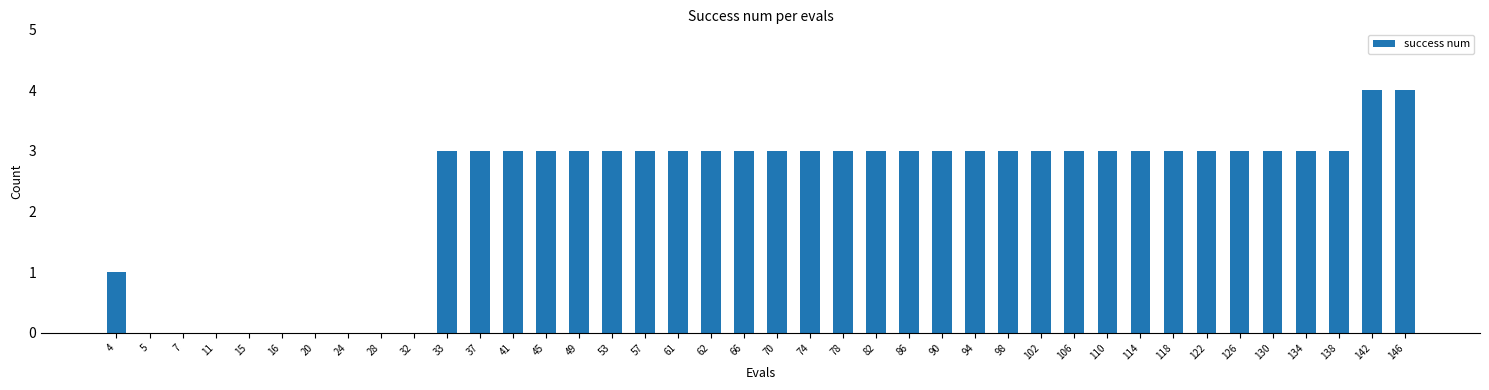

Where is the data nearest to the value 2?

4